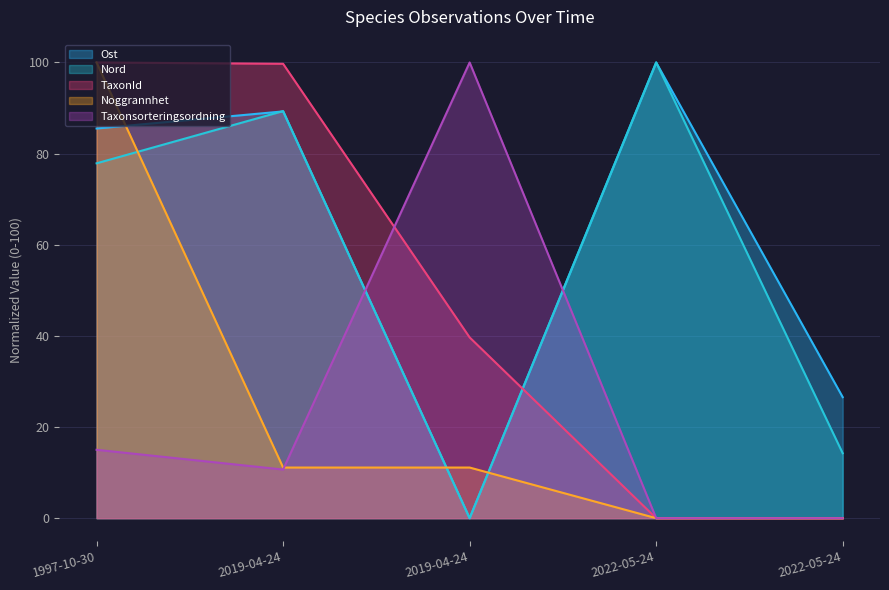

What is the difference between the Taxonsorteringsordning values at 2019-04-24 and 2022-05-24?

10.7